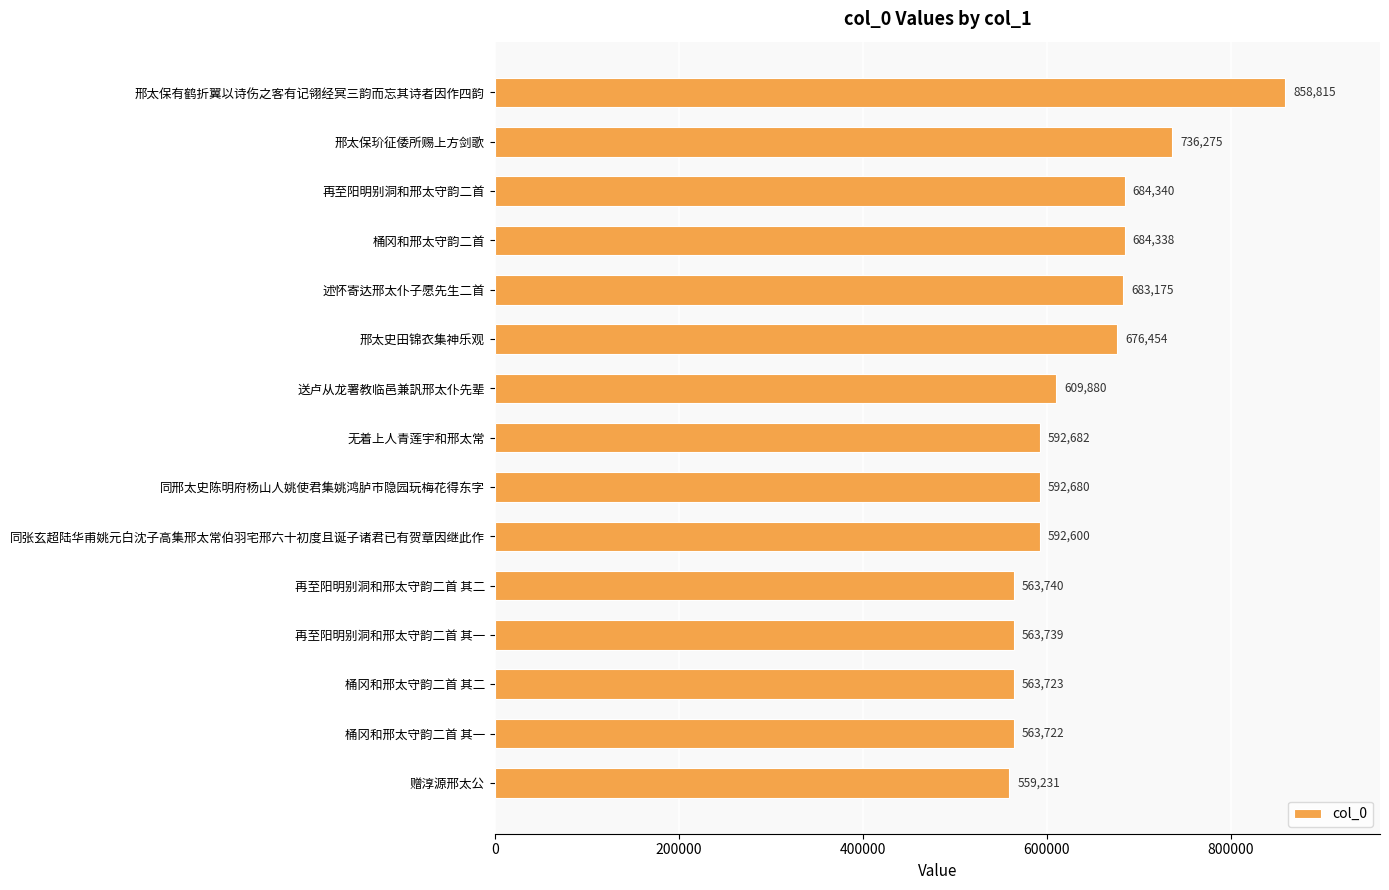

List the labels in order of value, largest first.

邢太保有鹤折翼以诗伤之客有记翎经冥三韵而忘其诗者因作四韵, 邢太保玠征倭所赐上方剑歌, 再至阳明别洞和邢太守韵二首, 桶冈和邢太守韵二首, 述怀寄达邢太仆子愿先生二首, 邢太史田锦衣集神乐观, 送卢从龙署教临邑兼訉邢太仆先辈, 无着上人青莲宇和邢太常, 同邢太史陈明府杨山人姚使君集姚鸿胪市隐园玩梅花得东字, 同张玄超陆华甫姚元白沈子高集邢太常伯羽宅邢六十初度且诞子诸君已有贺章因继此作, 再至阳明别洞和邢太守韵二首 其二, 再至阳明别洞和邢太守韵二首 其一, 桶冈和邢太守韵二首 其二, 桶冈和邢太守韵二首 其一, 赠淳源邢太公